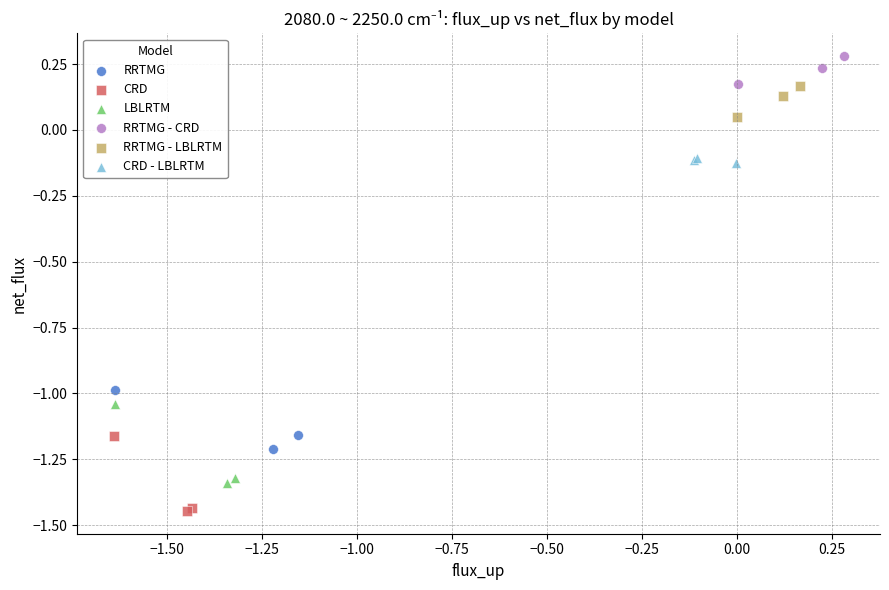

Which series reaches the maximum Y coordinate?

RRTMG - CRD